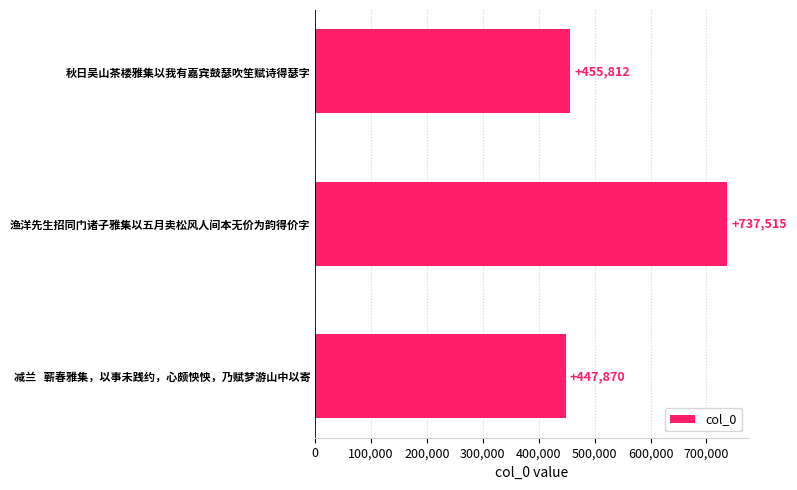

How many categories are shown in the chart?

3